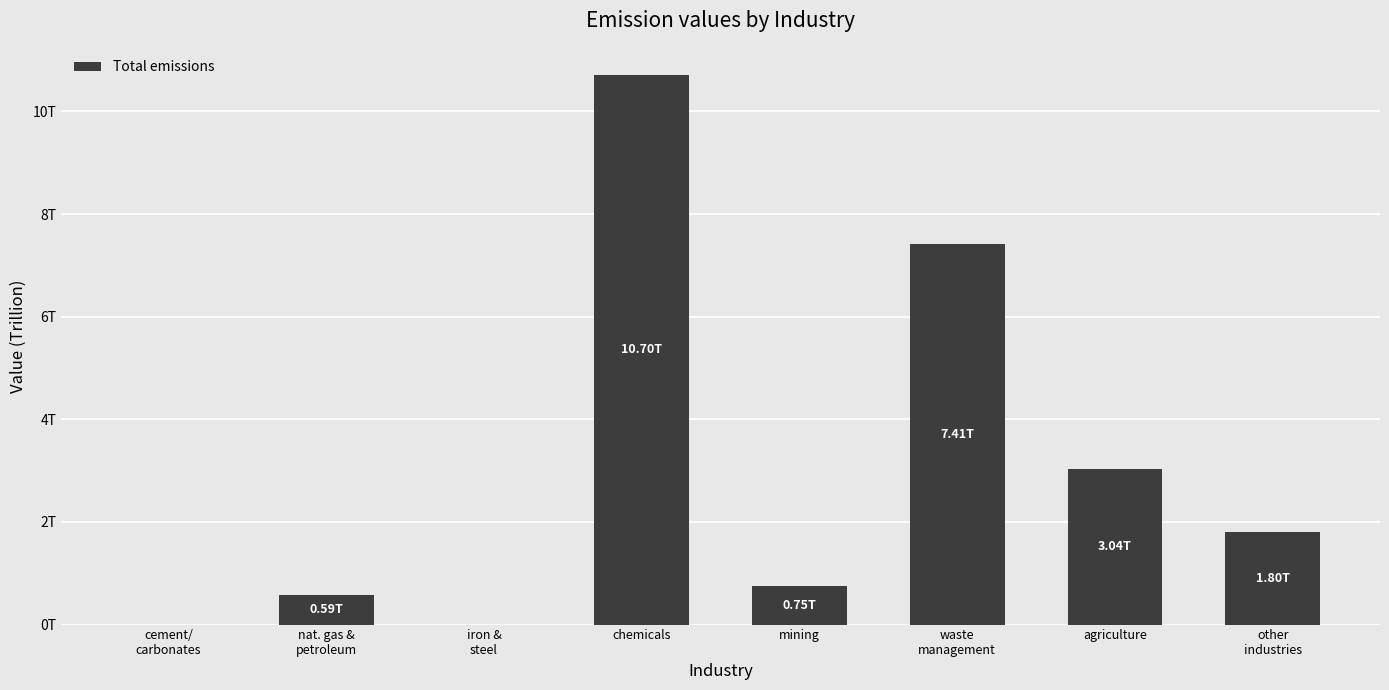

Rank the categories by value from lowest to highest.

cement/
carbonates, iron &
steel, nat. gas &
petroleum, mining, other
industries, agriculture, waste
management, chemicals